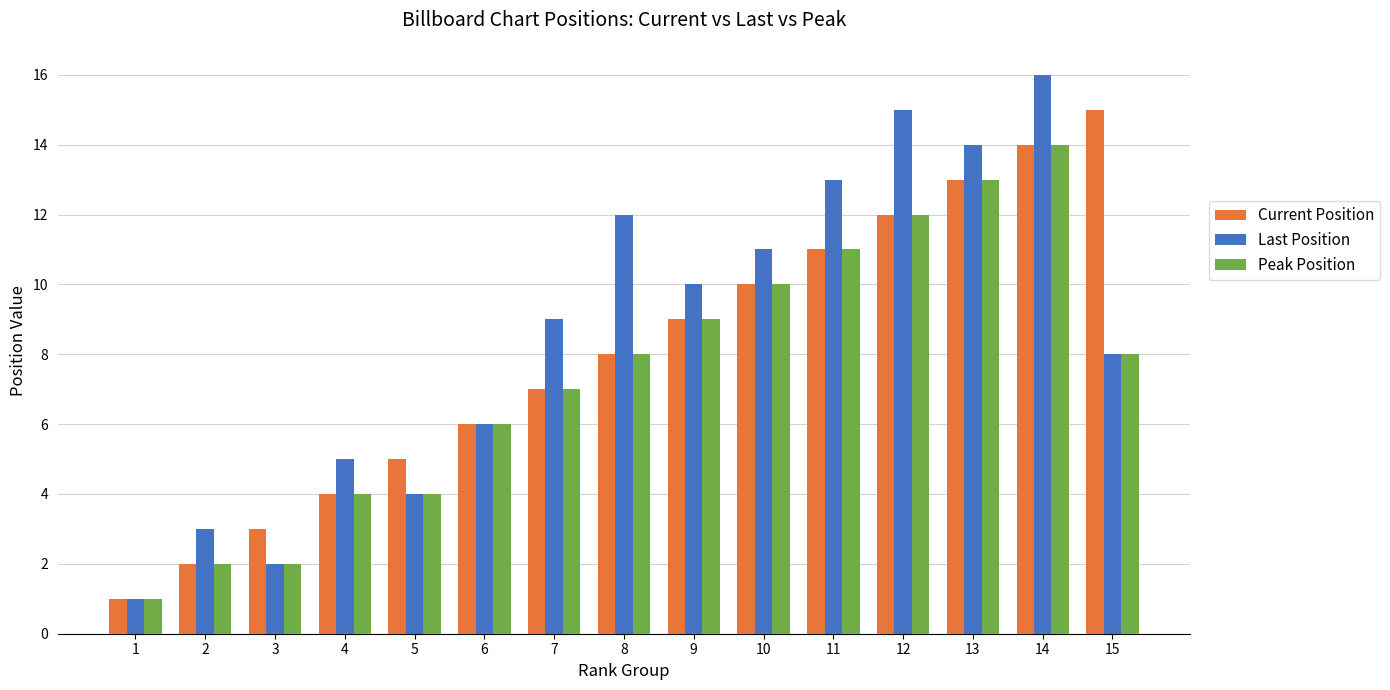

How many data points in Current Position are less than 8?

7